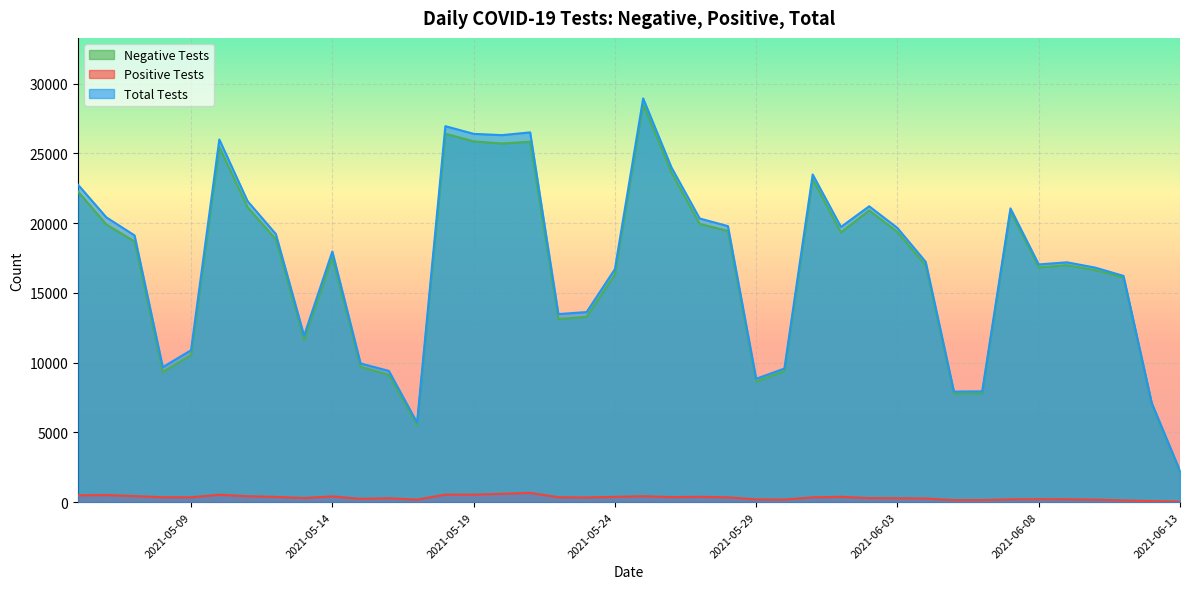

The value of n_pos at 2021-06-07 is 336. True or false?

False